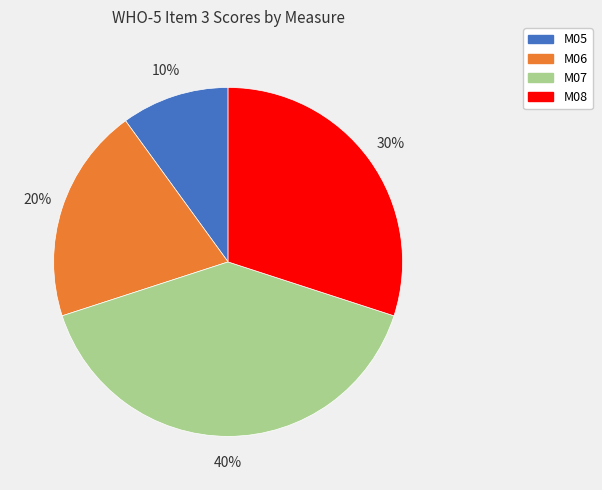

Rank the categories by value from lowest to highest.

M05, M06, M08, M07